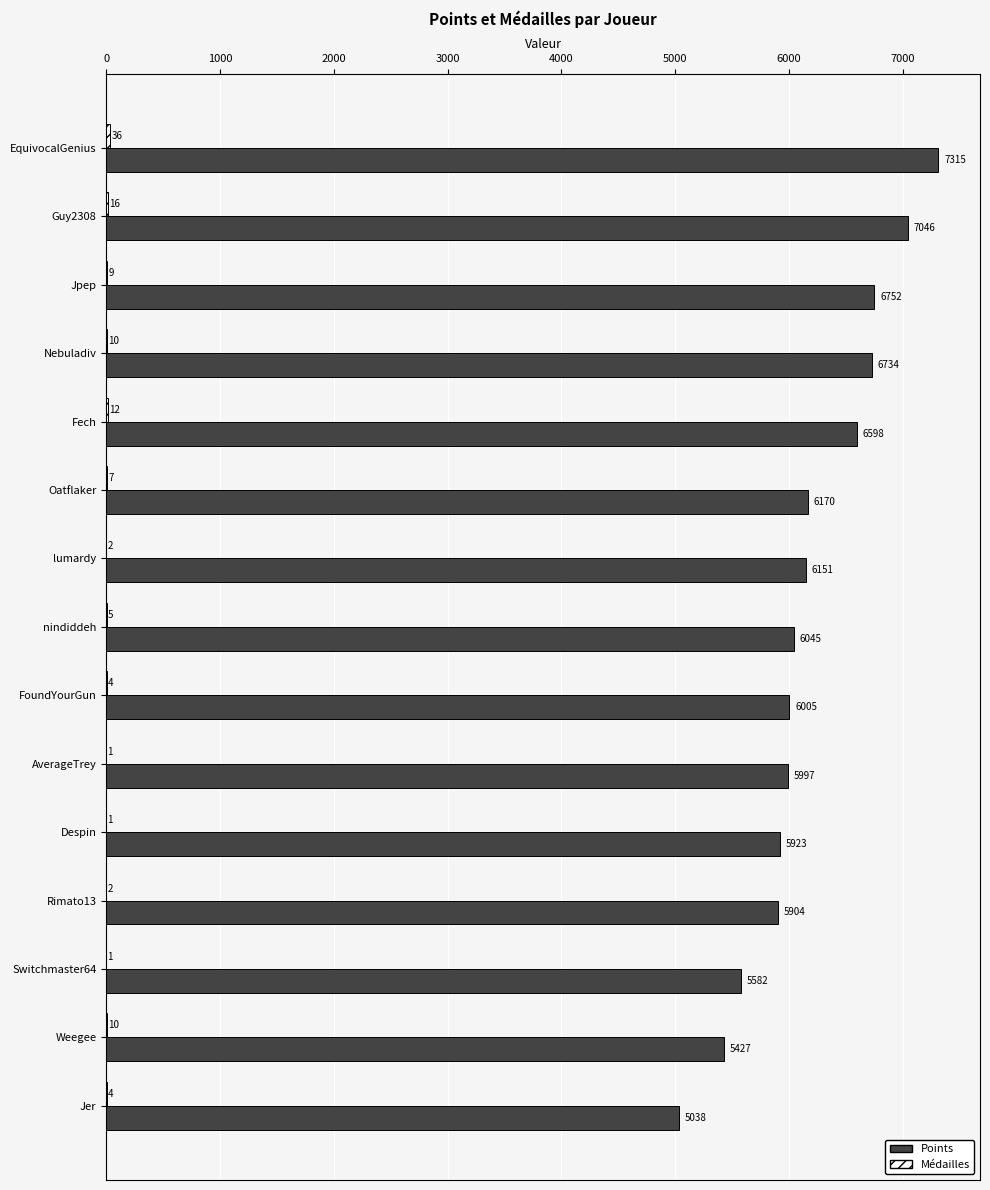

What is the sum of all Points values?

92687